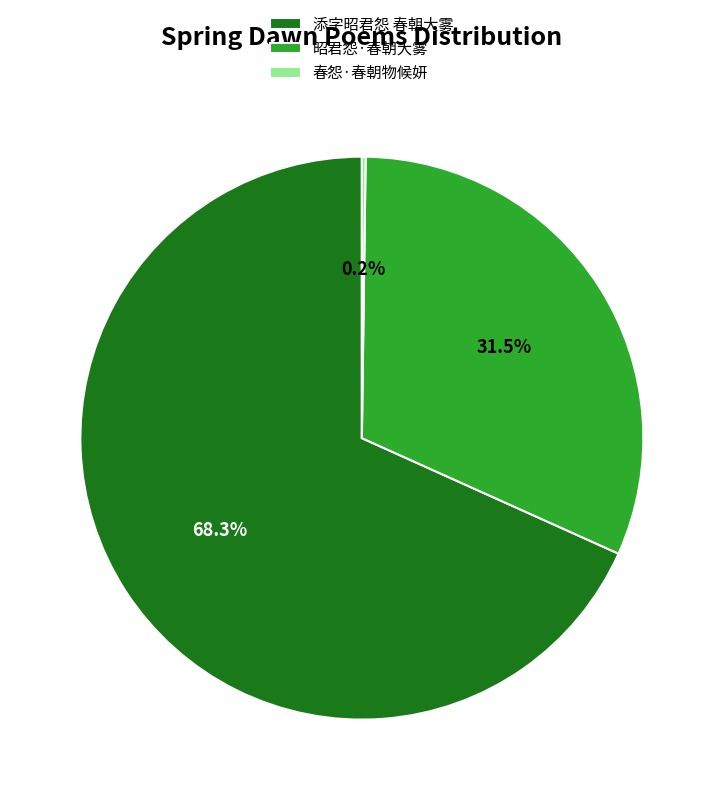

What is the largest slice in the pie chart?

添字昭君怨 春朝大雾